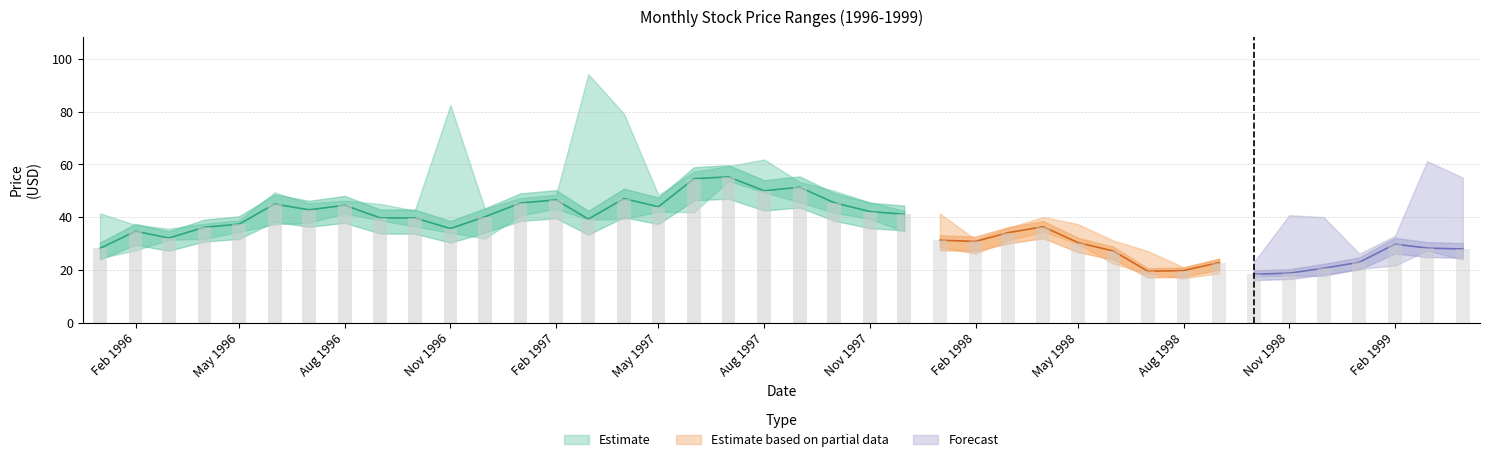

What is the minimum value shown in the chart?

16.8